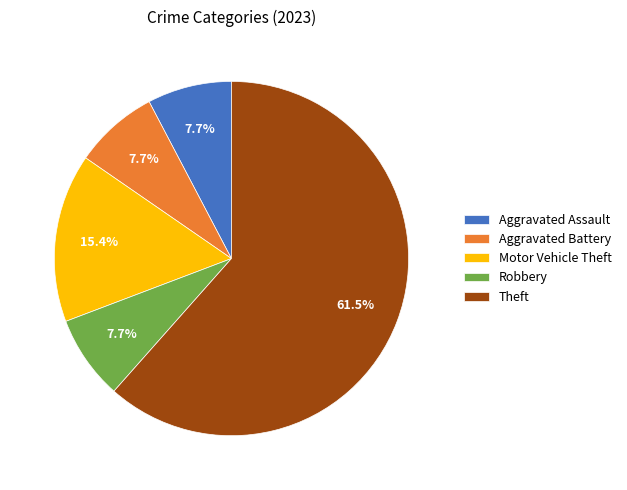

How many segments does this pie chart have?

5